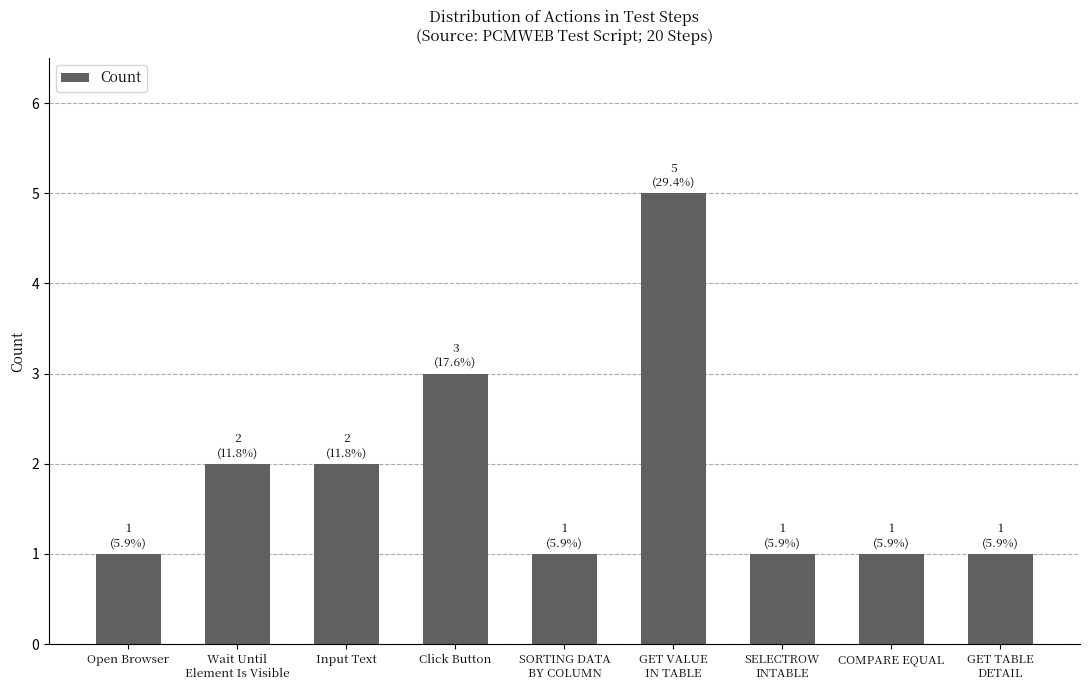

What is the approximate value at Click Button?

3